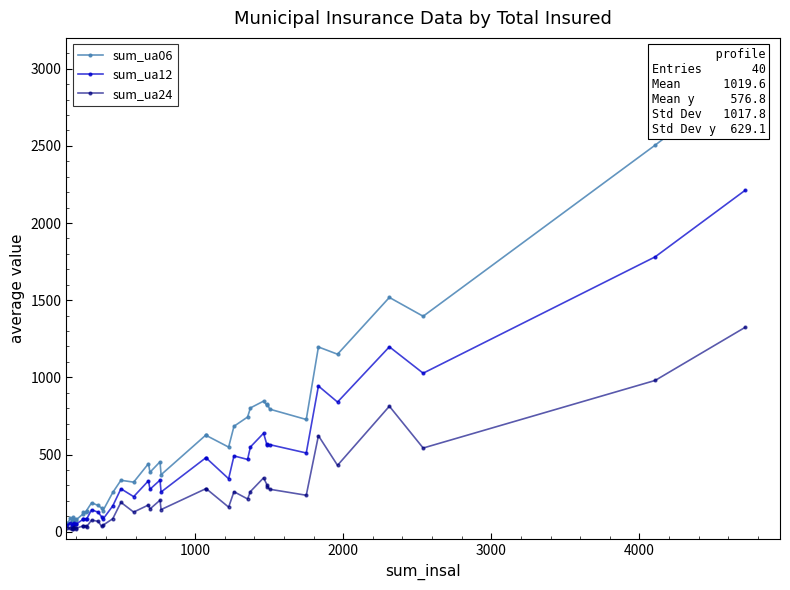

Which series has the largest range (max minus min)?

sum_ua06